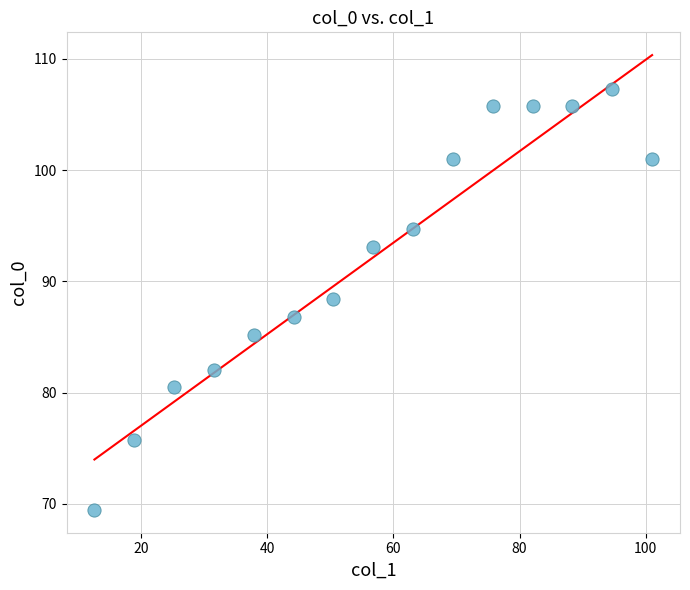

What is the range of X values (max minus min)?

88.4